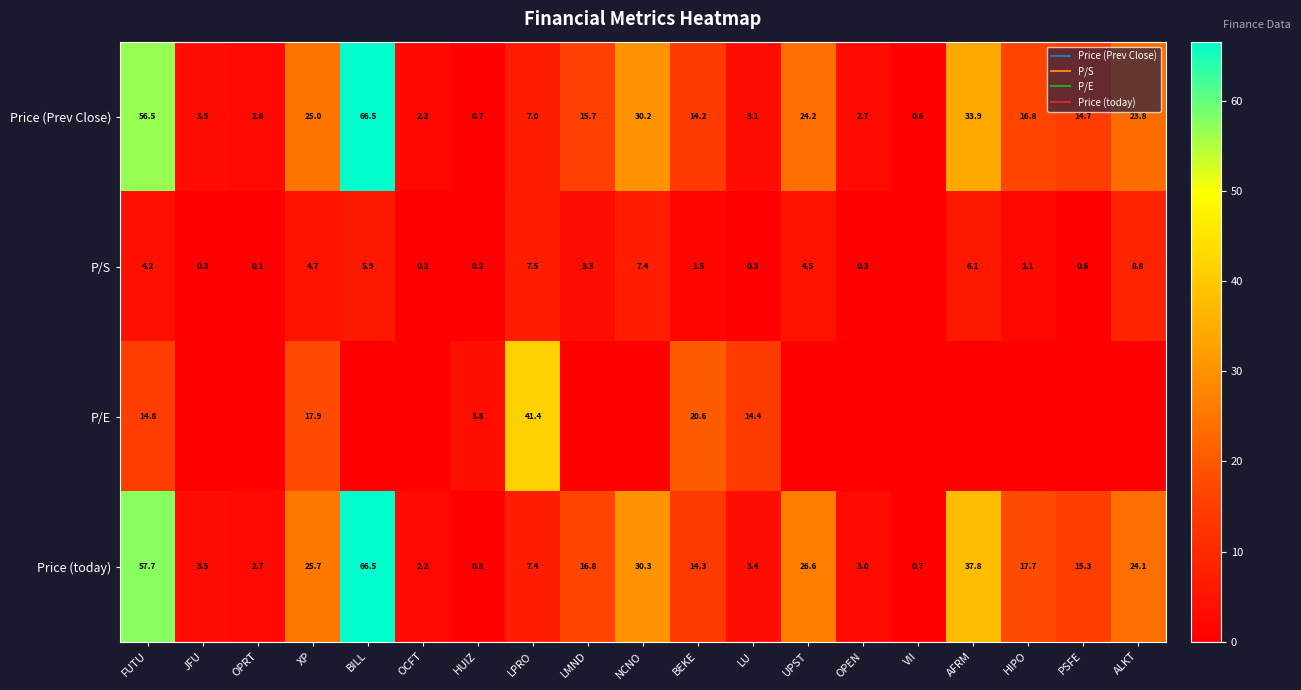

At which category is the sum across all series the highest?

BILL